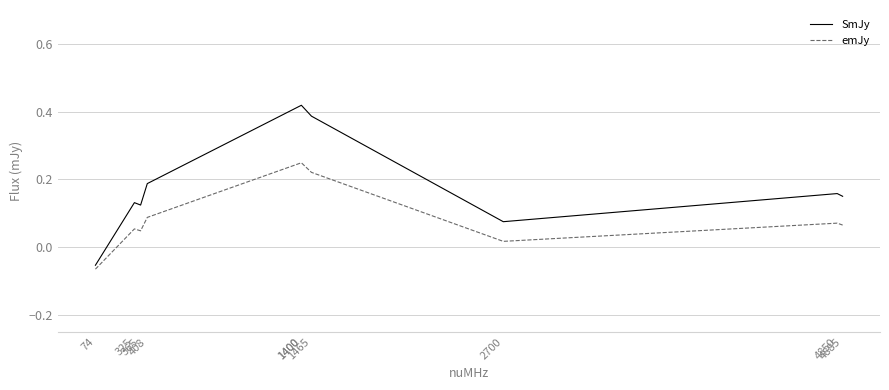

At which label does emJy reach its peak?

1400